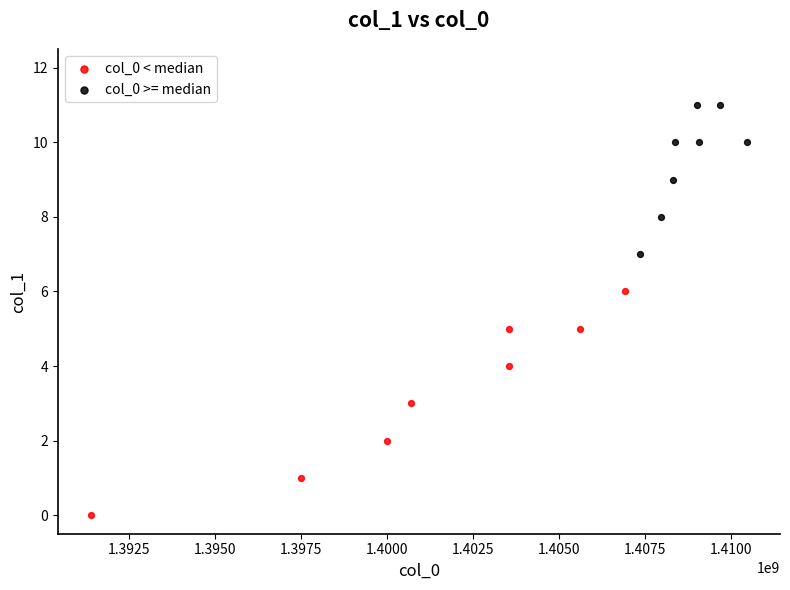

Which series has the largest Y range (max minus min)?

col_0 < median